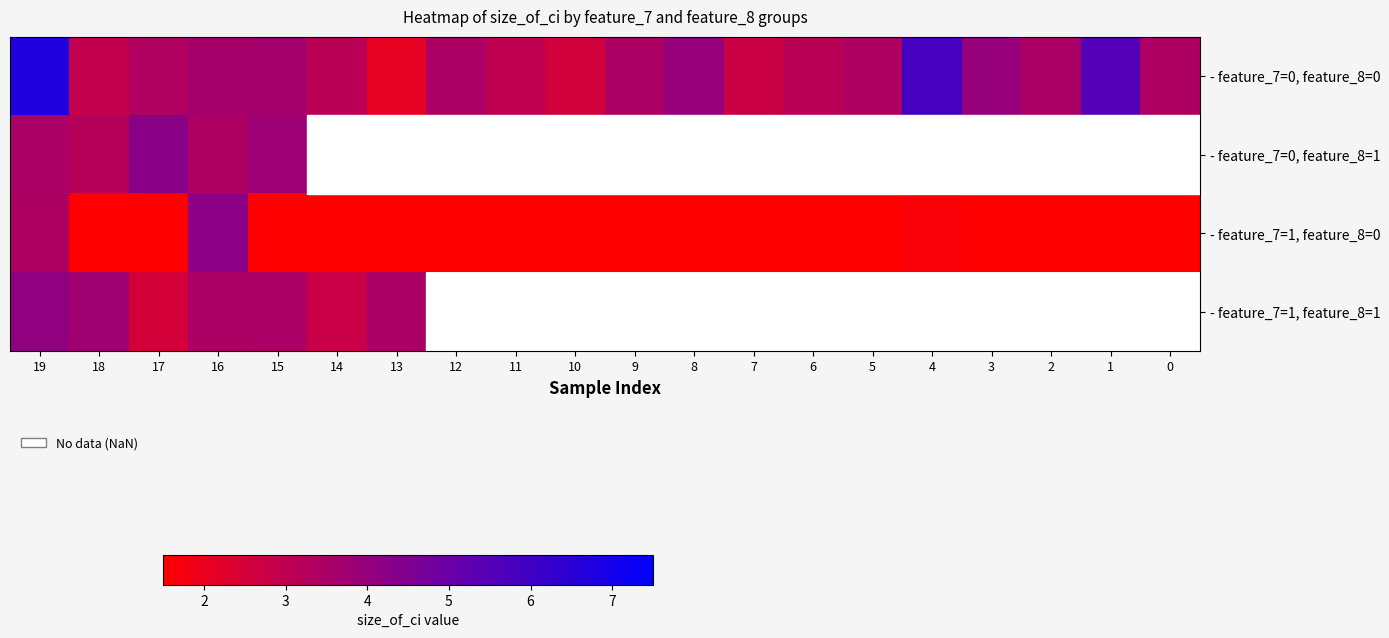

List the series in order of their overall mean, highest first.

- feature_7=0, feature_8=0, - feature_7=0, feature_8=1, - feature_7=1, feature_8=0, - feature_7=1, feature_8=1